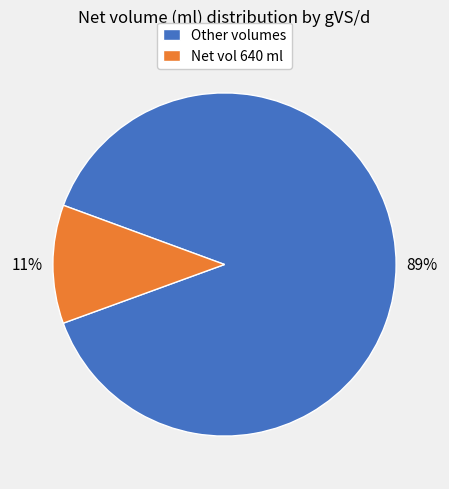

To the nearest percent, what is the average slice percentage?

50%